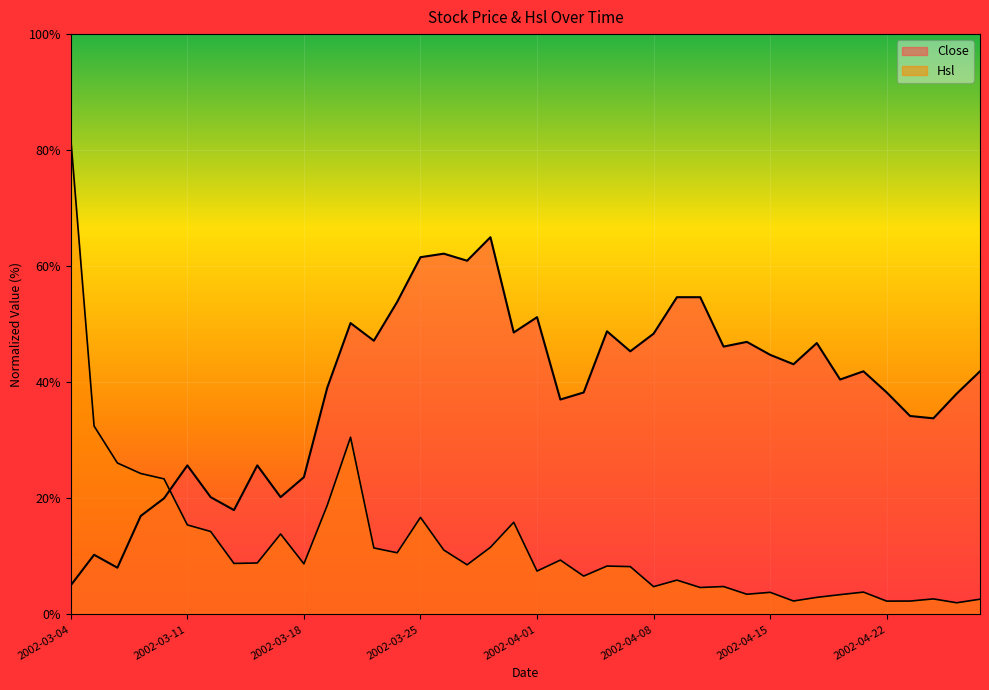

Between 2002-03-22 and 2002-04-12, which is larger?

2002-03-22